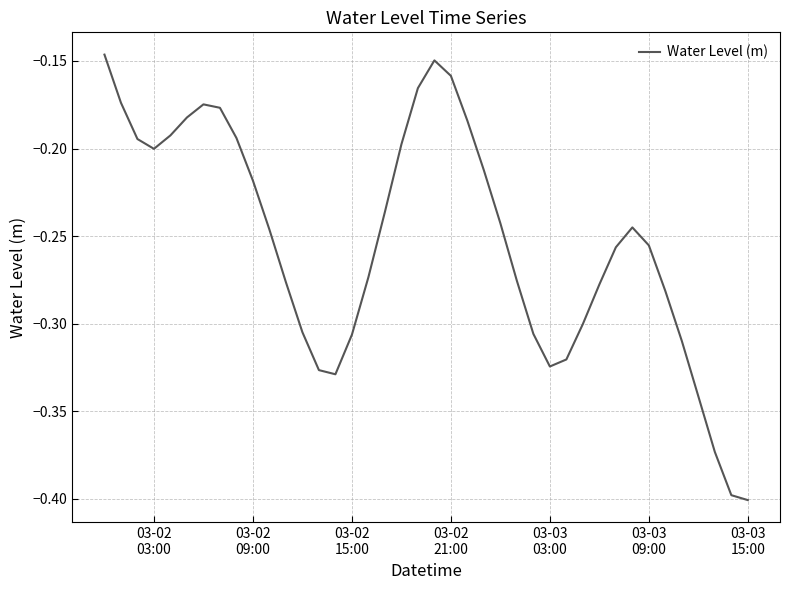

What is the difference between the maximum and minimum values?

0.3